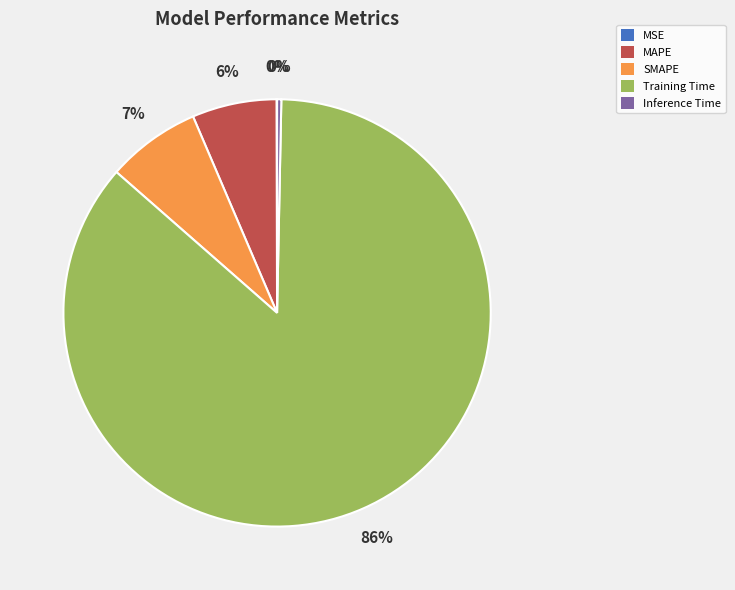

Which category has the biggest portion of the pie?

Training Time